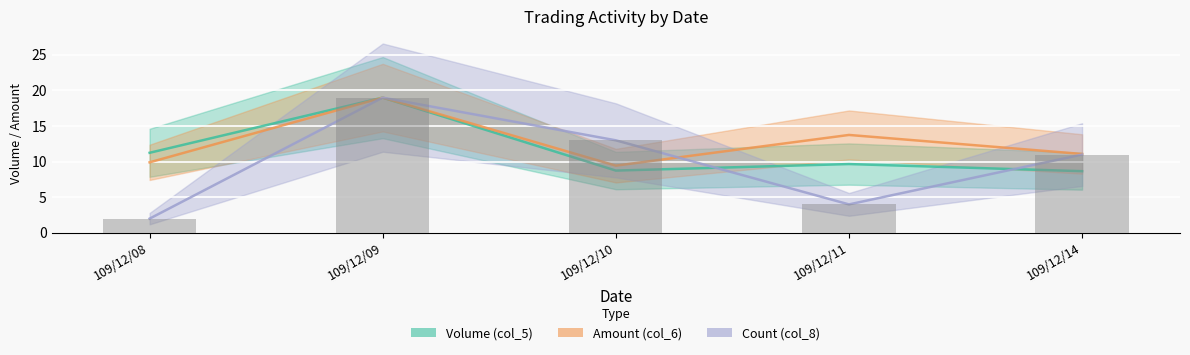

At 109/12/11, list the series in order from smallest to largest.

Count (col_8), Volume (col_5), Amount (col_6)